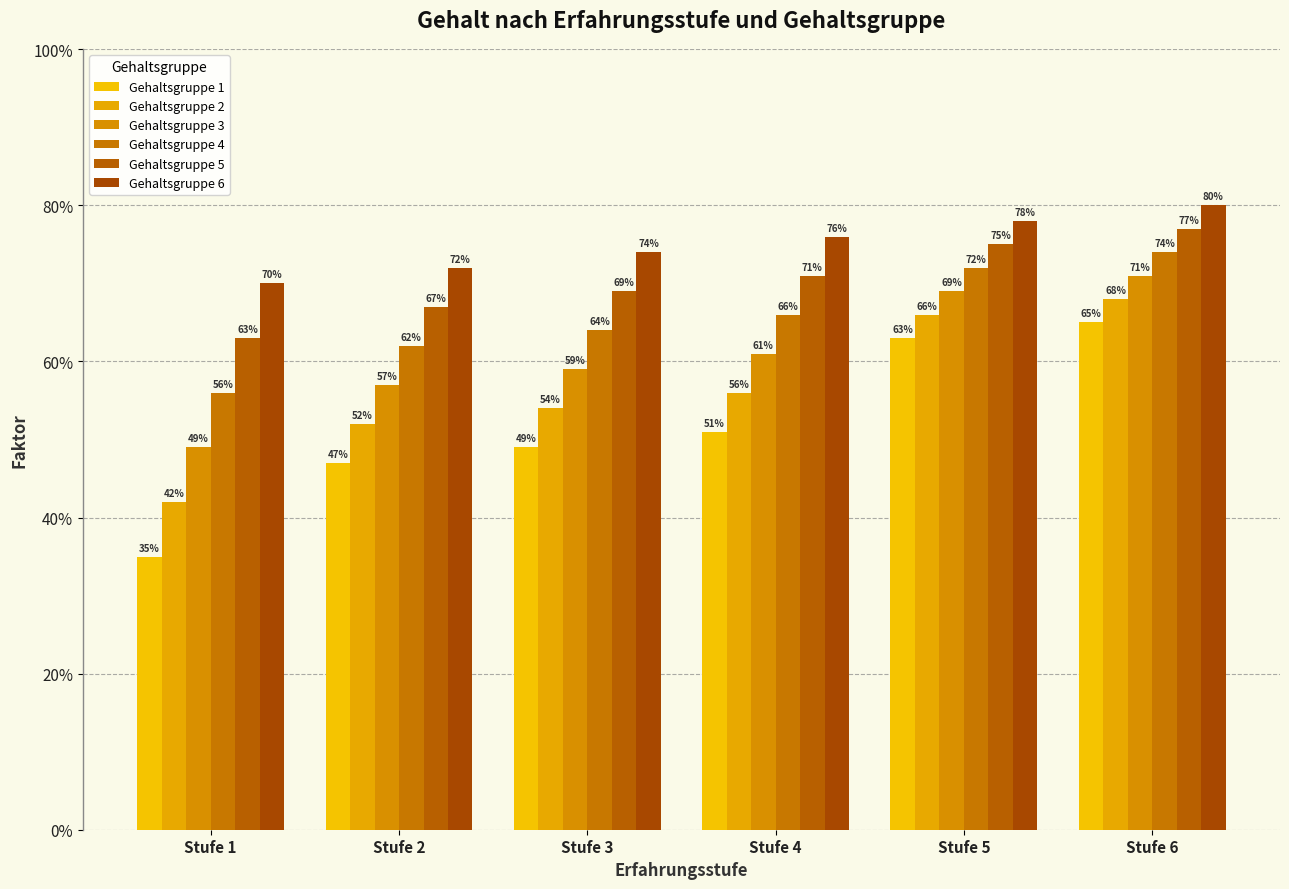

Are the bars horizontal?

No